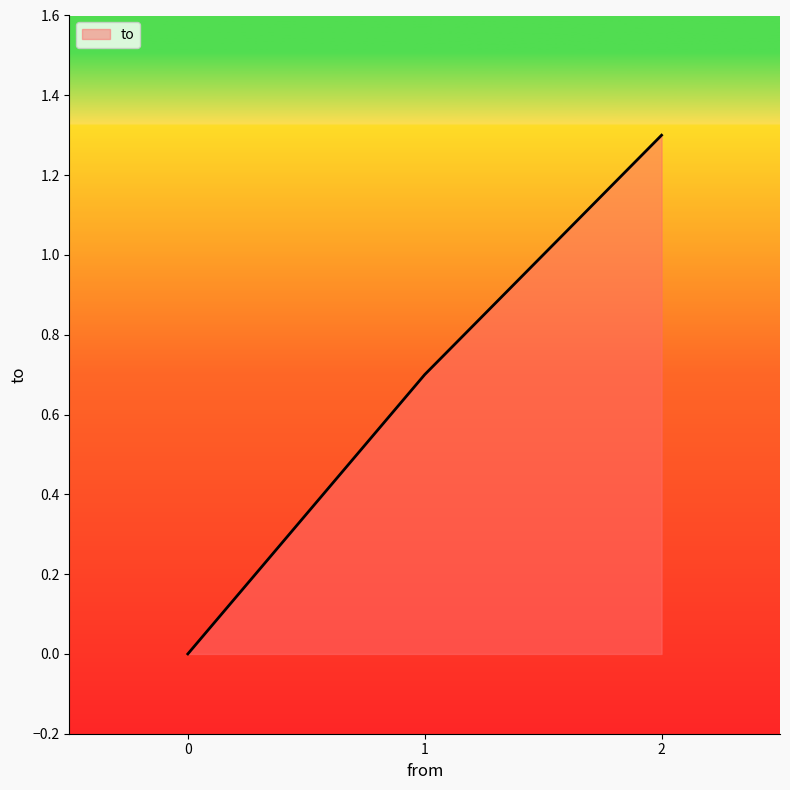

Count the number of data series in this chart.

1